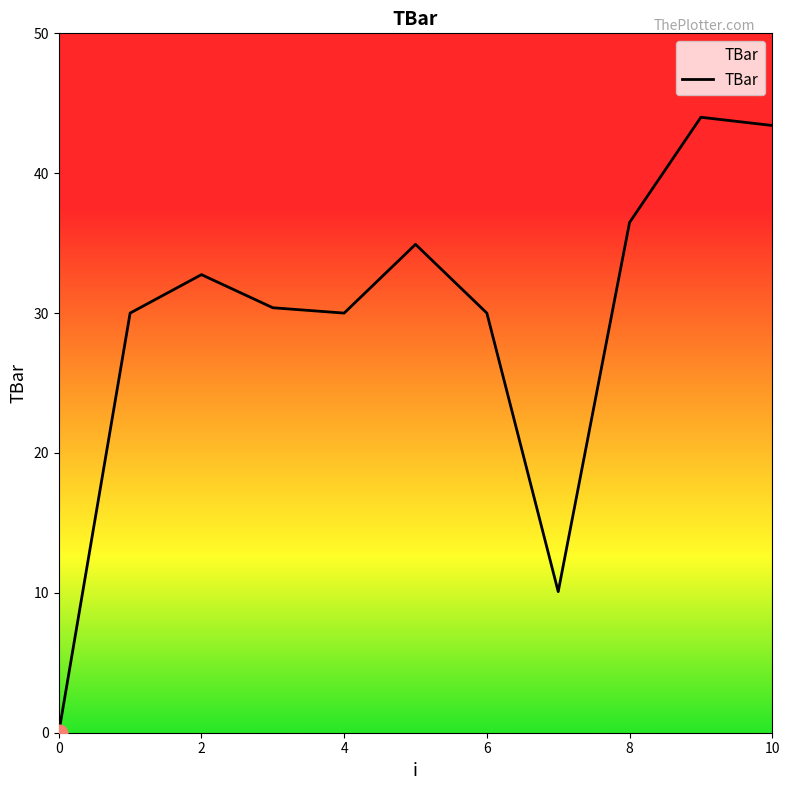

What is the maximum value shown in the chart?

44.0